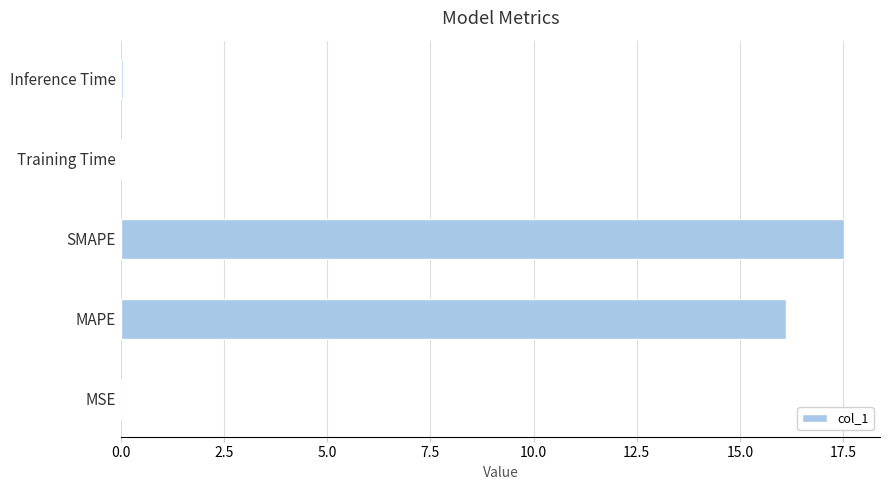

Between SMAPE and Inference Time, which is larger?

SMAPE